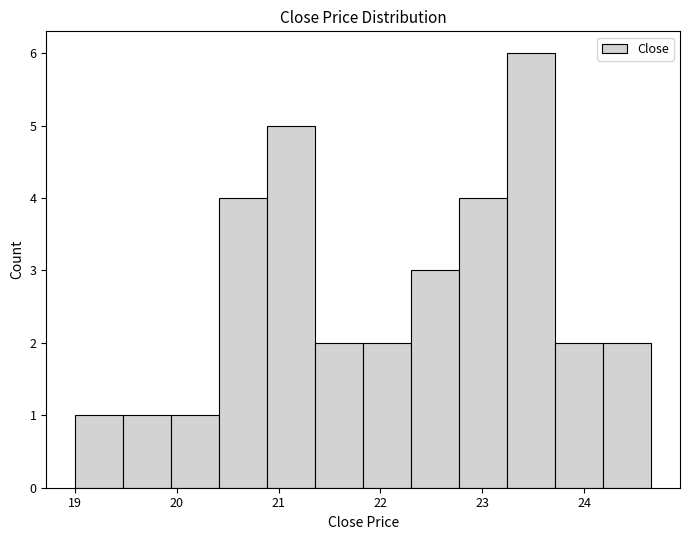

Over which range of the x-axis is the bar tallest?

23.2 to 23.7